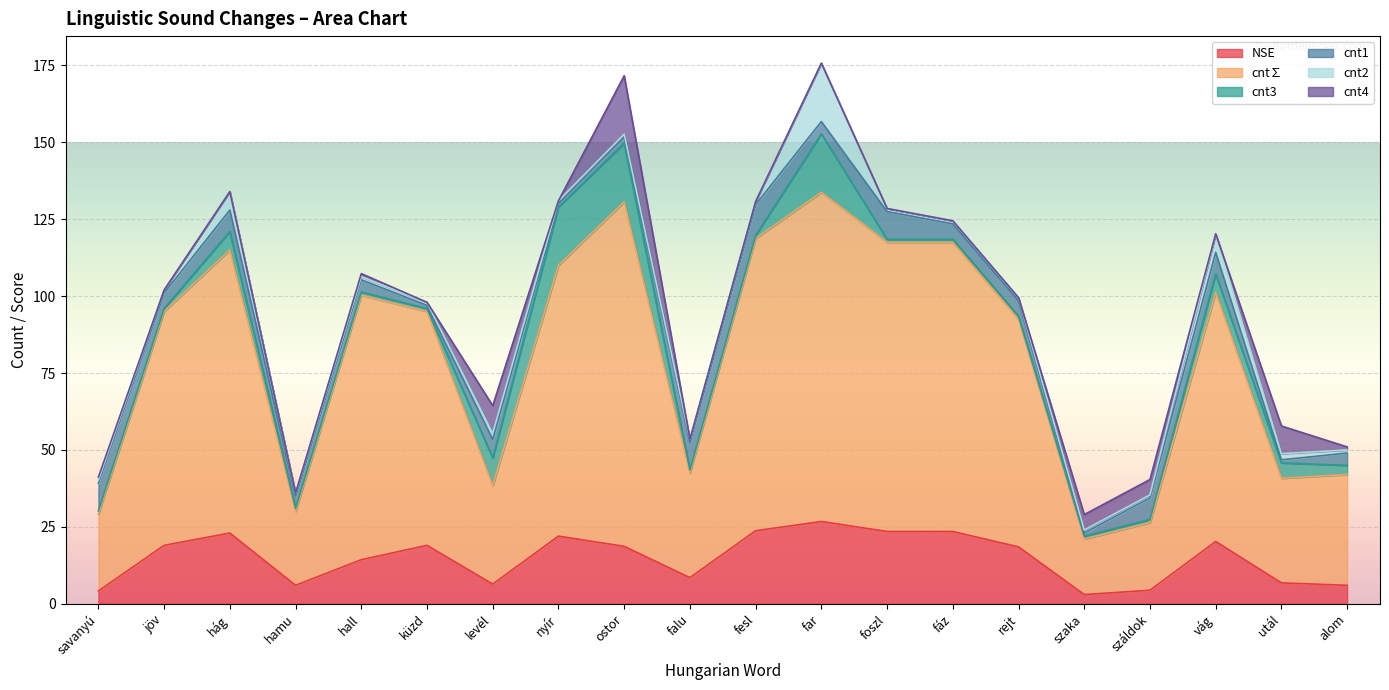

Is it true that cnt2 equals 19.0 at far?

True